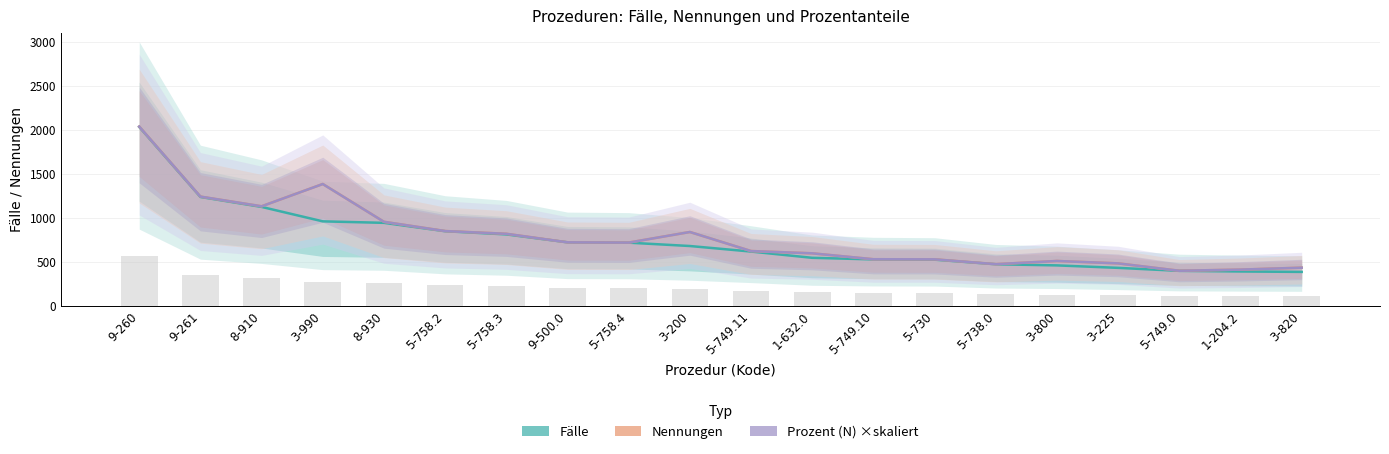

At which category is the sum across all series the highest?

9-260